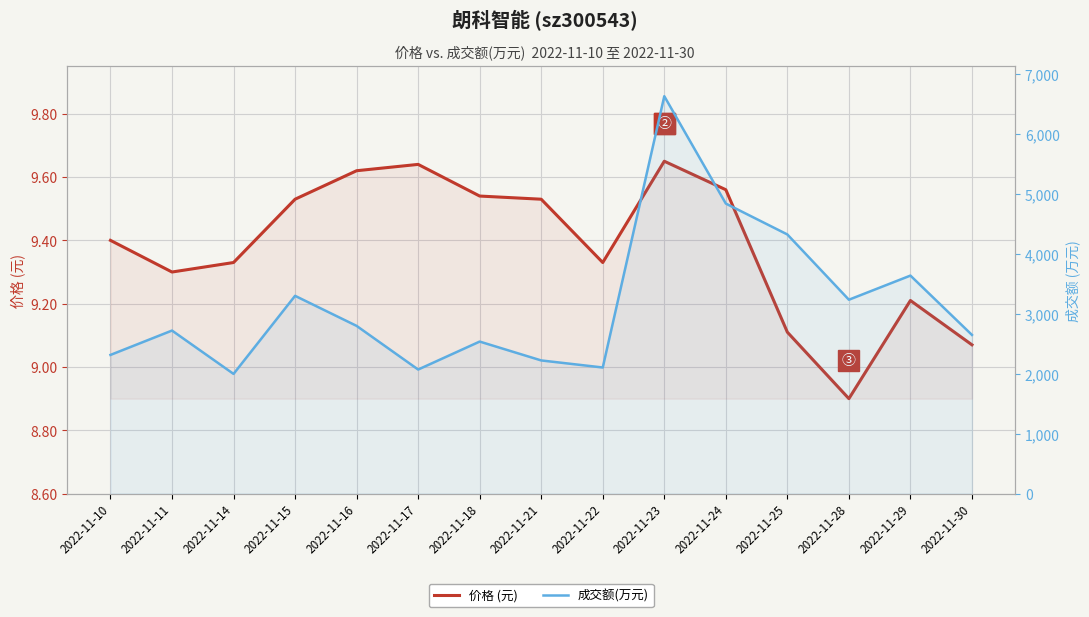

At how many categories does at least one series exceed 3428?

4